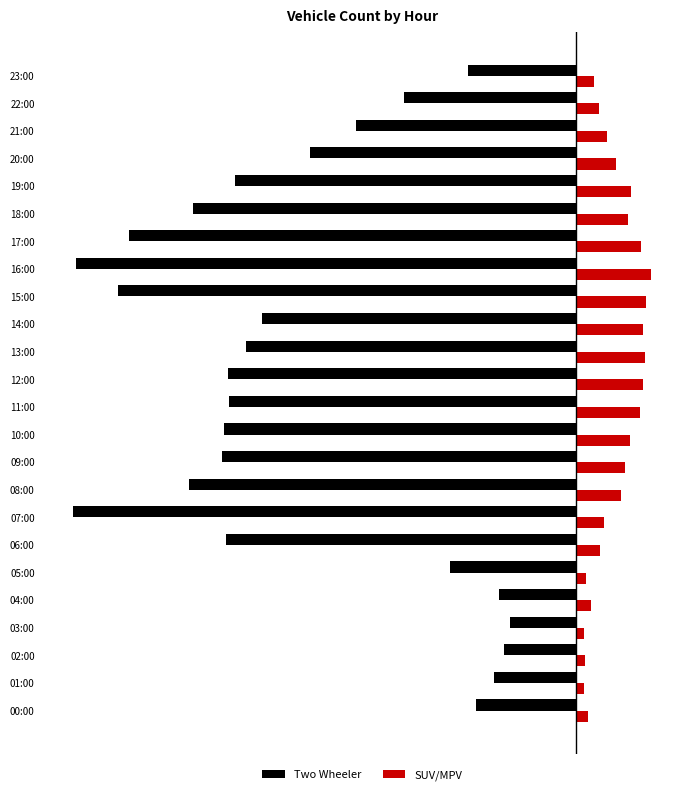

What are all the series names shown in the legend?

Two Wheeler, SUV/MPV